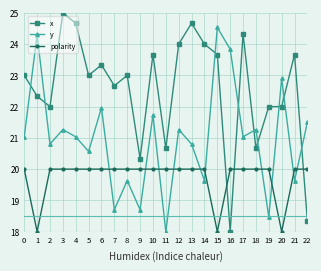

Rank the series by their average value, from highest to lowest.

x, y, polarity